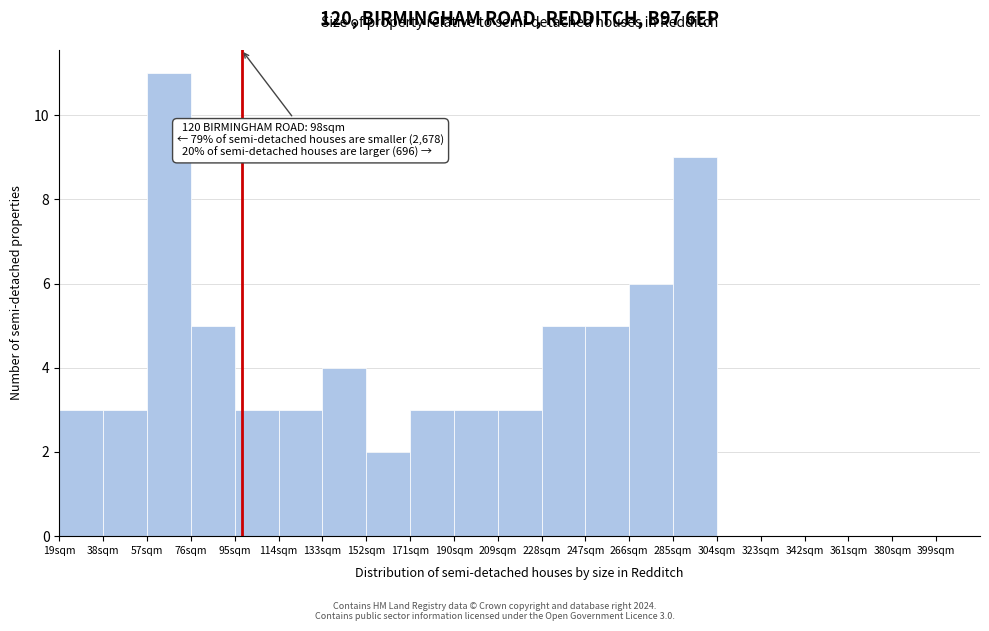

Over which range of the x-axis is the bar tallest?

57 to 76